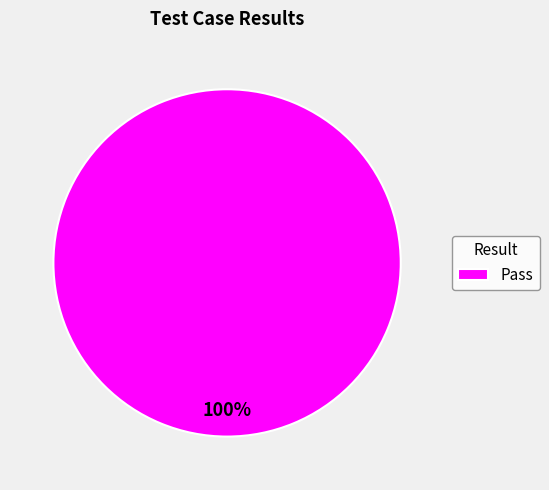

The Pass slice represents 100% of the pie. True or false?

True